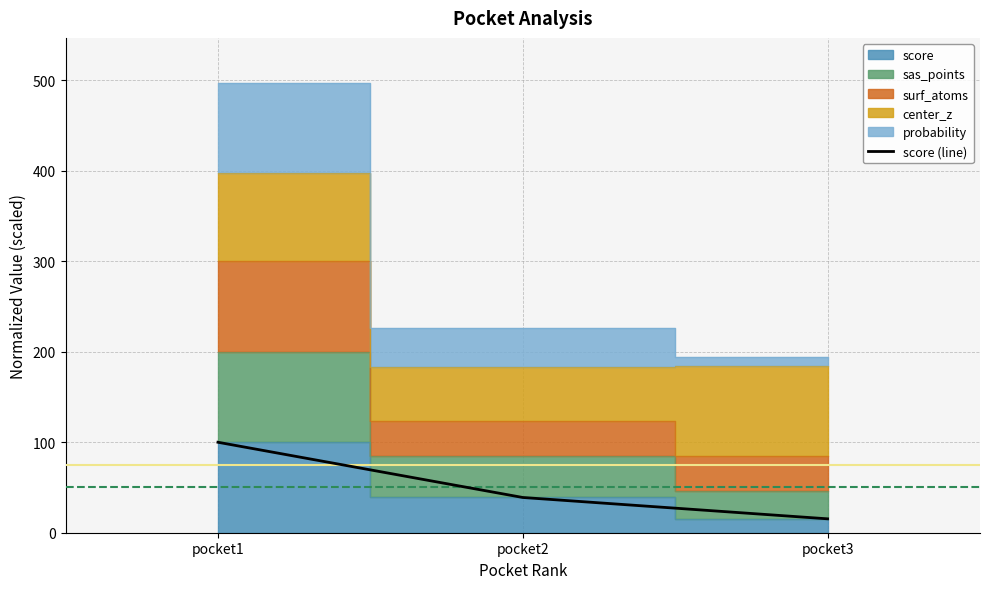

Approximately how many times larger is the value at pocket3 compared to pocket1?

0.2